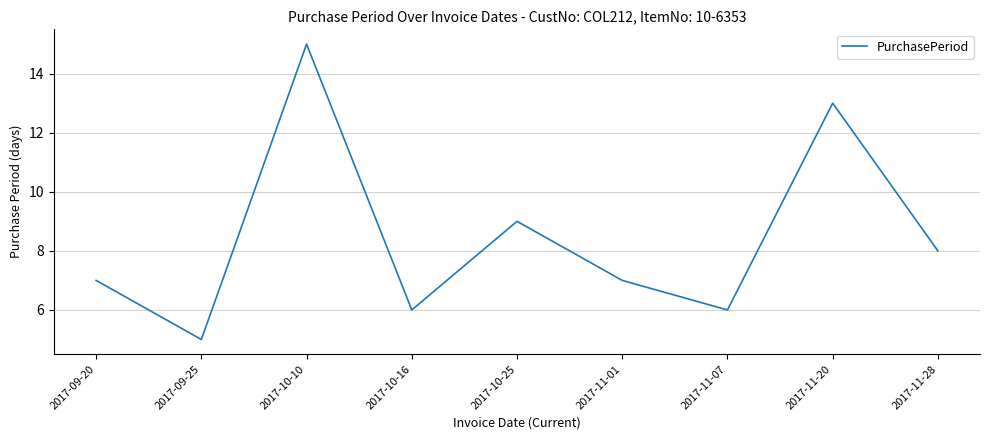

What position from the left is 2017-11-28?

9